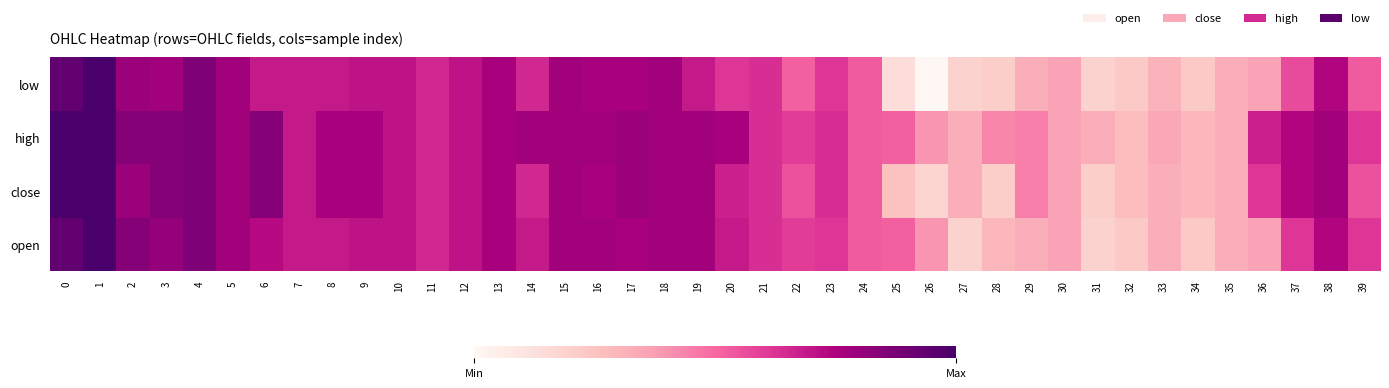

At how many categories does at least one series exceed 390018?

2